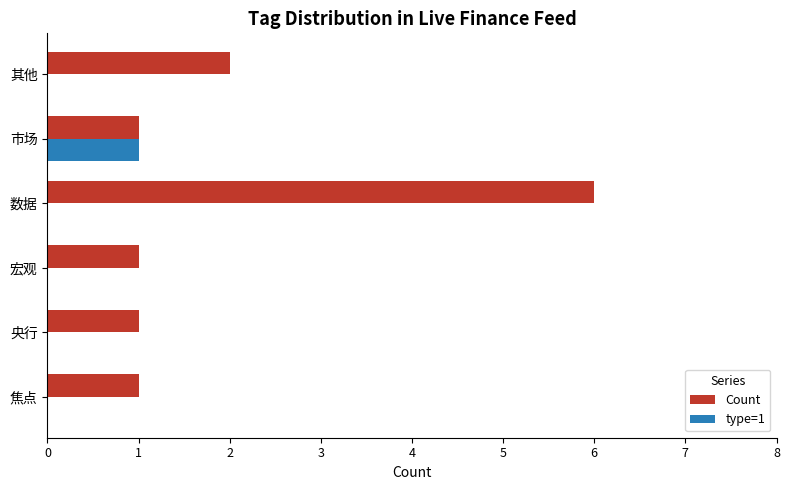

Which series has the largest total across all categories?

Count